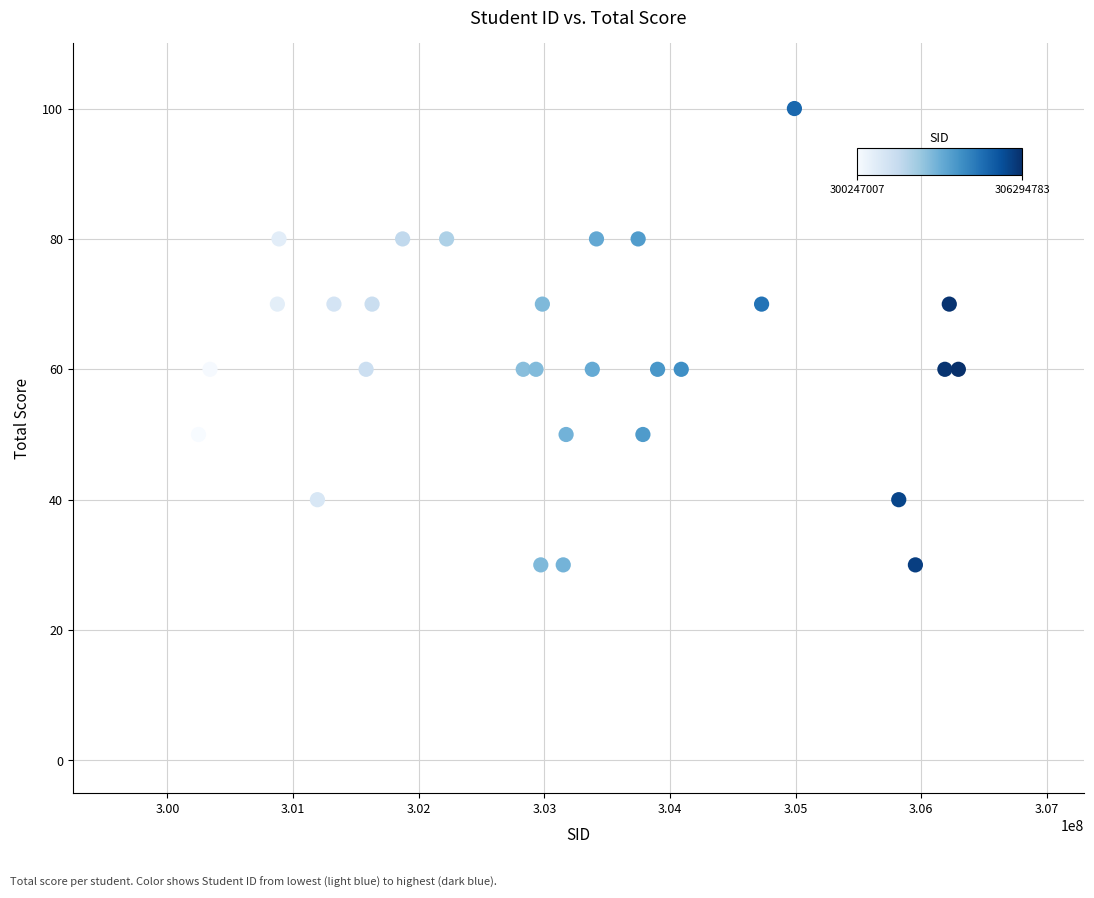

What is the range of X values (max minus min)?

6047776